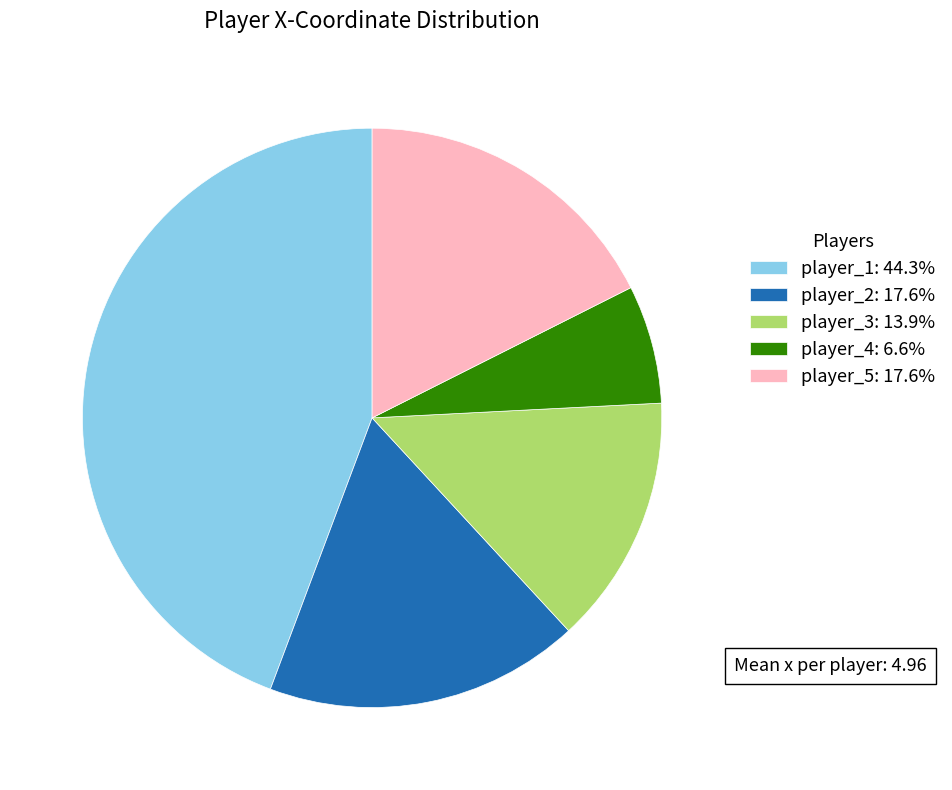

Is the sum of player_1: 44.3% and player_3: 13.9% greater than half?

Yes